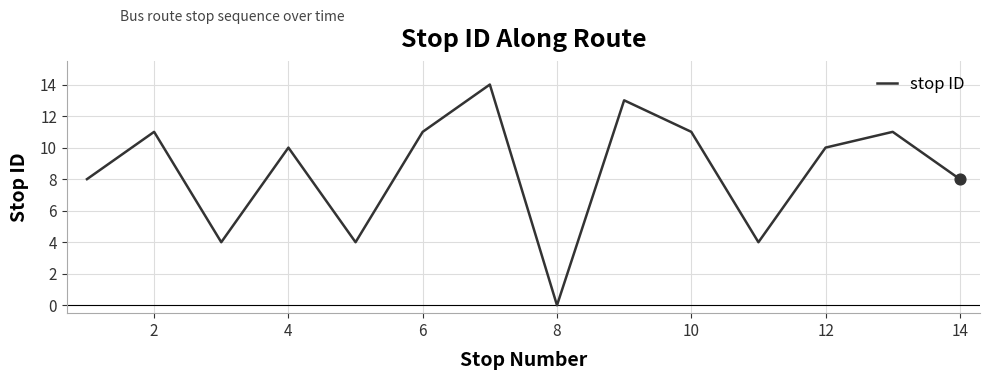

What is the difference between the maximum and minimum values?

14